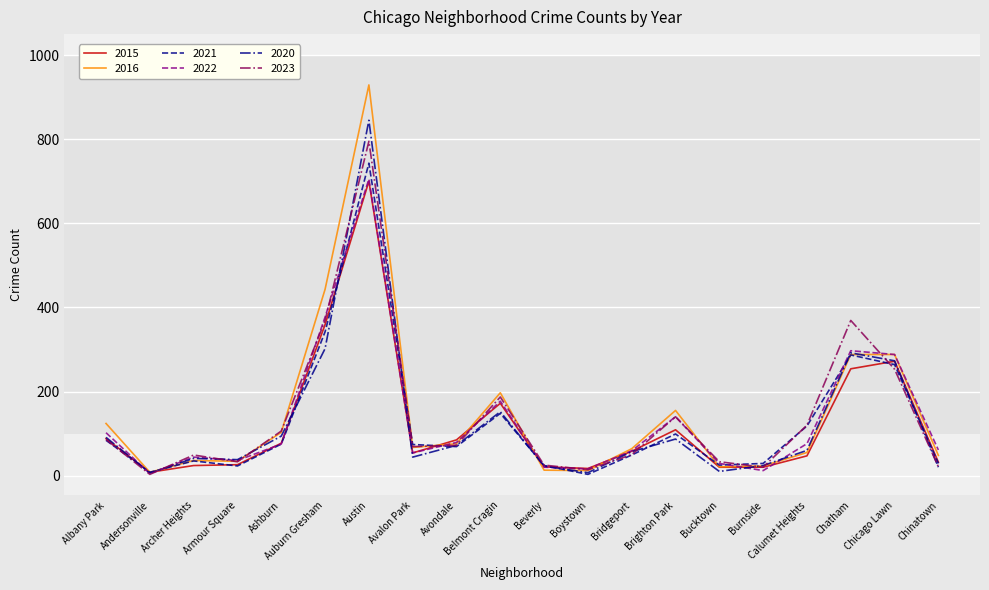

What position from the right is Bucktown?

6